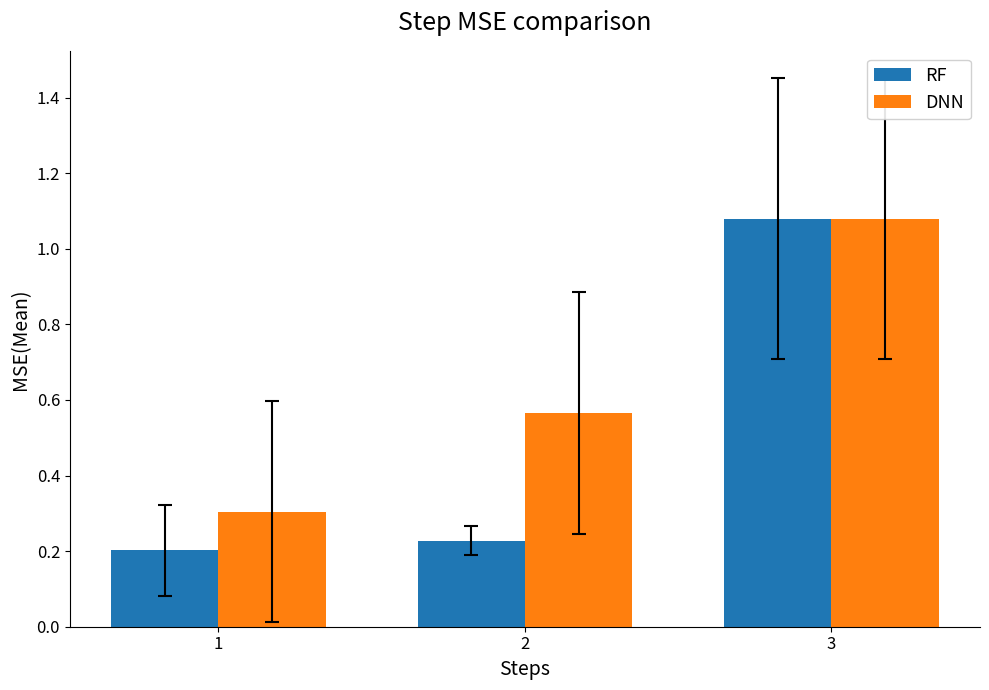

What is the spread (max minus min) of values at 2?

0.3